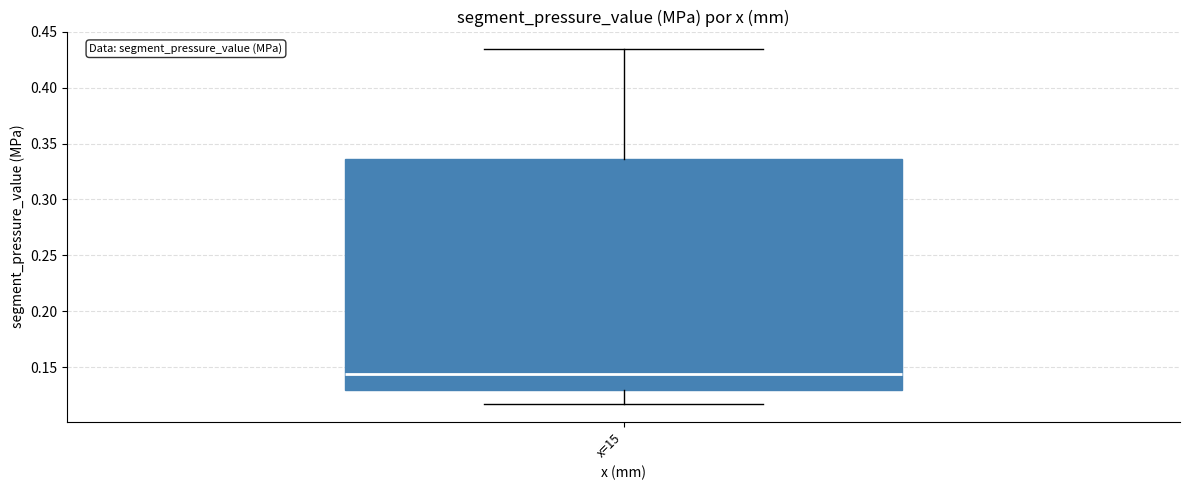

Read this box plot against the y-axis: the position of the median line, the range covered by the box, and the ends of both whiskers. The values are not printed on the chart, so give them approximately, as read against the axis.

median 0.145, box 0.130 to 0.335, whiskers 0.115 to 0.435